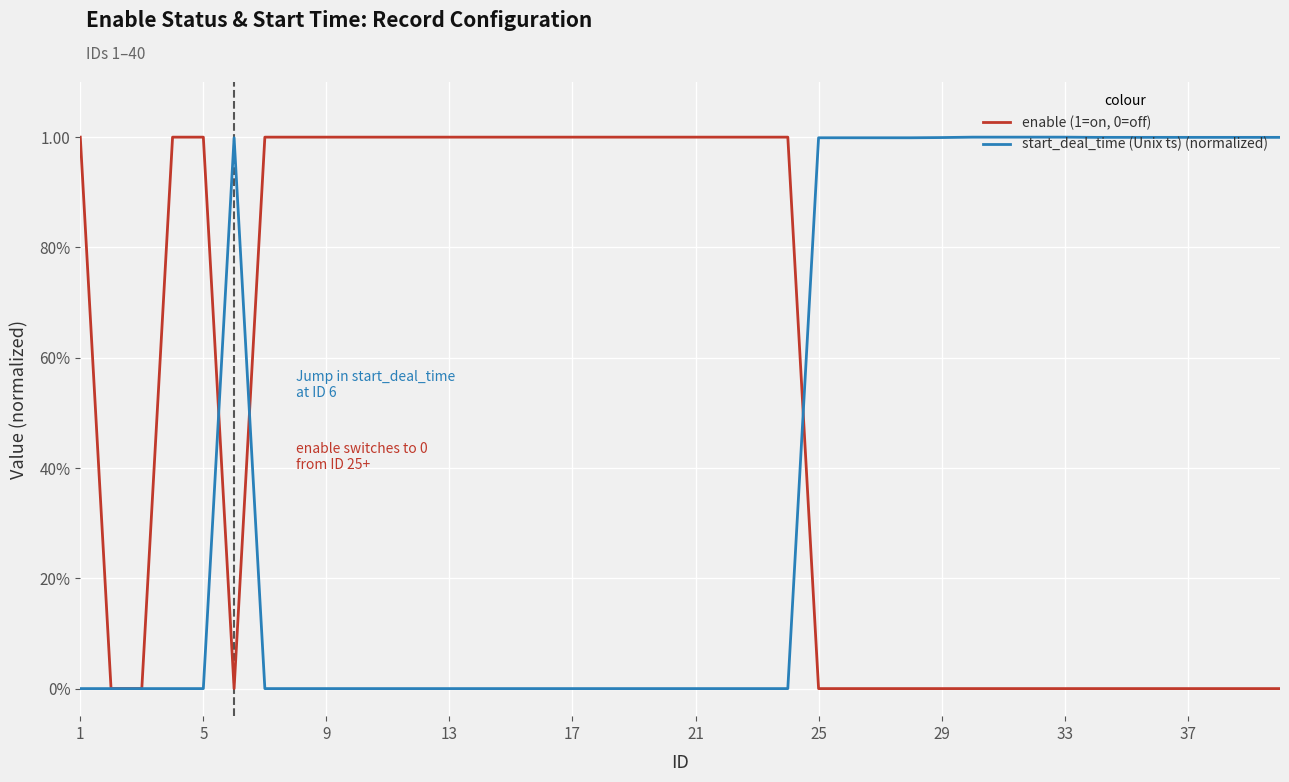

What are all the series names shown in the legend?

enable (1=on, 0=off), start_deal_time (Unix ts) (normalized)